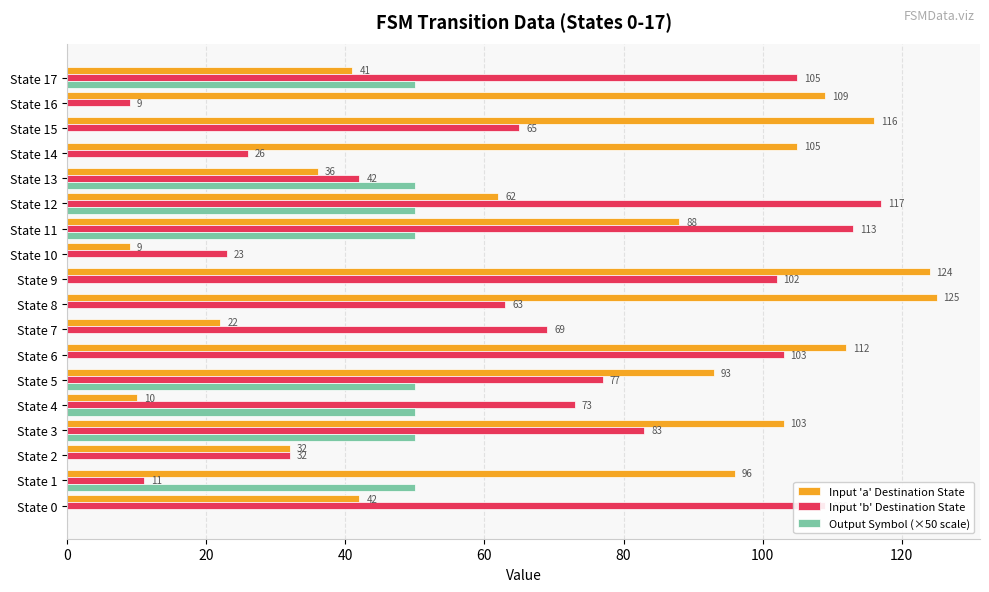

True or false: Output Symbol (×50 scale) has a value of 0 at State 10.

True